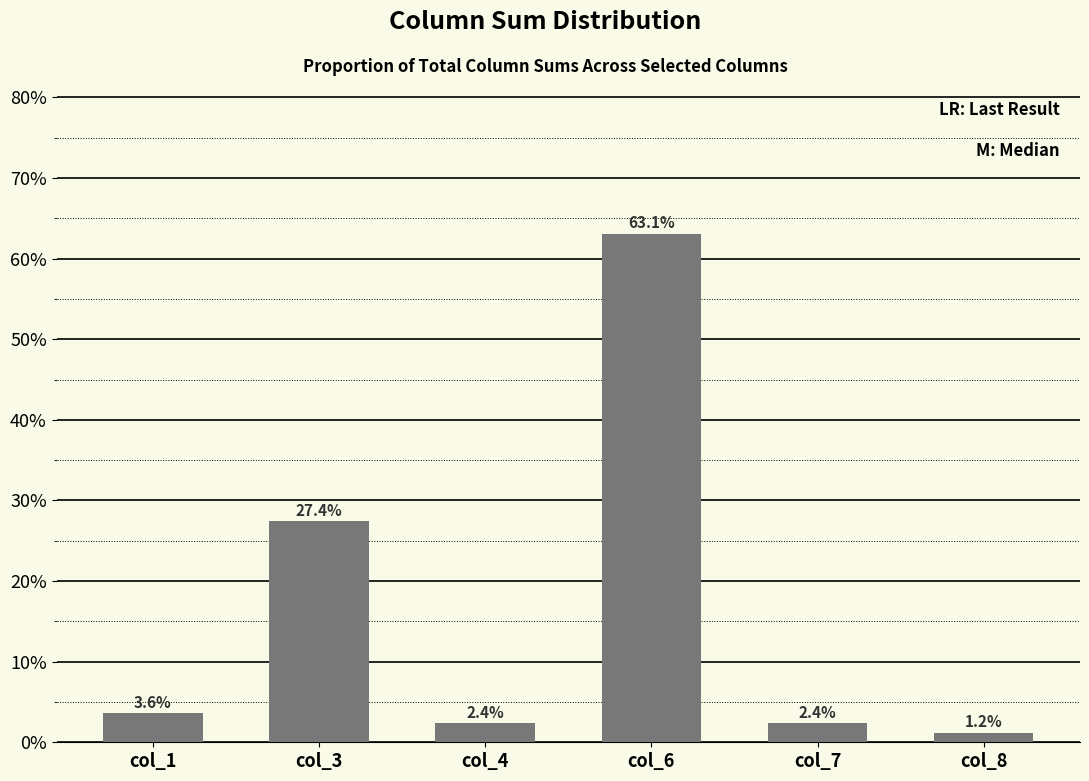

Count the number of categories in the chart.

6